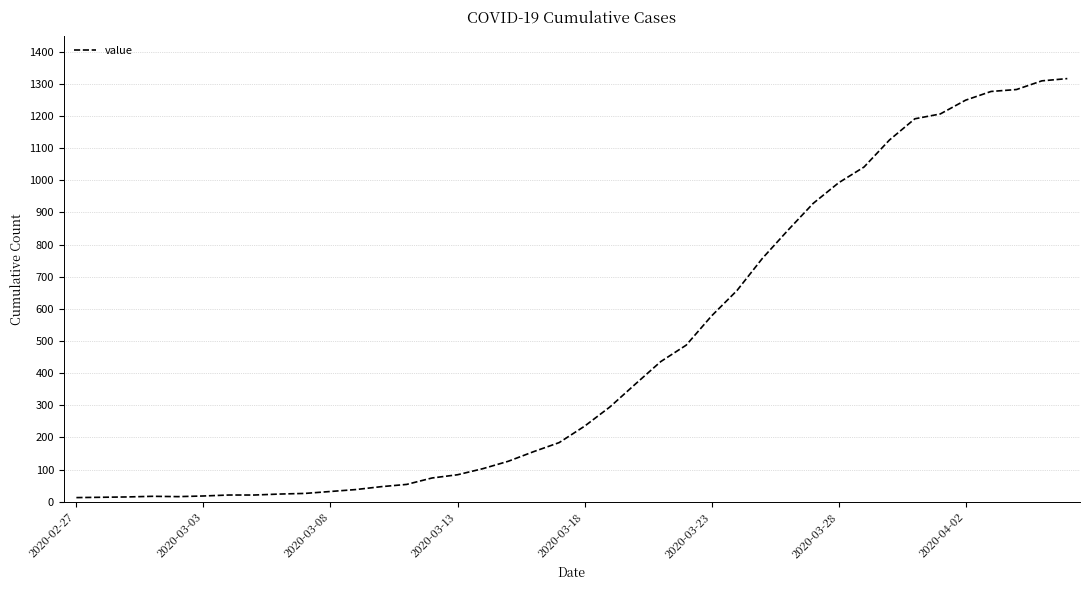

What is the greatest value displayed?

1316